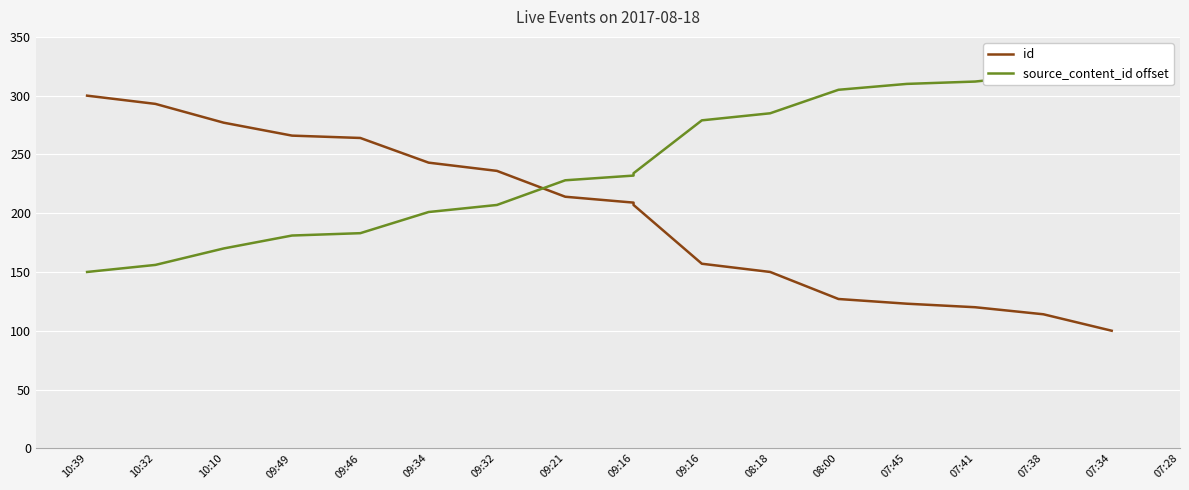

Is it true that id equals 293 at 10:32?

True